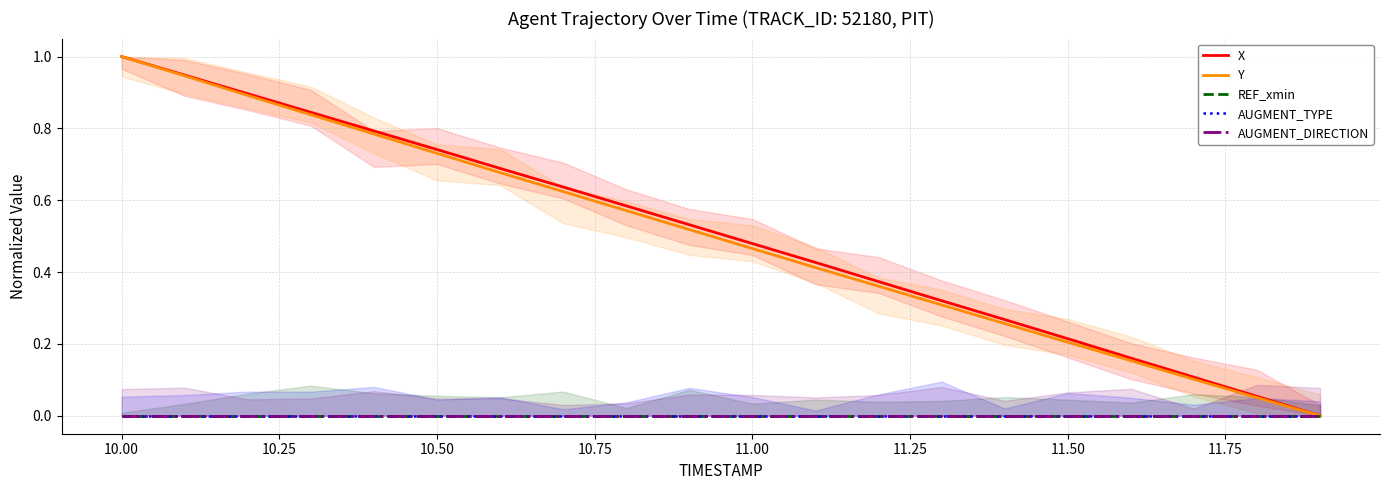

Reading right to left, transcribe all the data shown in this chart.

X: 0.0	0.1	0.1	0.2	0.2	0.3	0.3	0.4	0.4	0.5	0.5	0.6	0.6	0.7	0.7	0.8	0.8	0.9	0.9	1.0
Y: 0.0	0.1	0.1	0.2	0.2	0.3	0.3	0.4	0.4	0.5	0.5	0.6	0.6	0.7	0.7	0.8	0.8	0.9	0.9	1.0
REF_xmin: 0.0	0.0	0.0	0.0	0.0	0.0	0.0	0.0	0.0	0.0	0.0	0.0	0.0	0.0	0.0	0.0	0.0	0.0	0.0	0.0
AUGMENT_TYPE: 0.0	0.0	0.0	0.0	0.0	0.0	0.0	0.0	0.0	0.0	0.0	0.0	0.0	0.0	0.0	0.0	0.0	0.0	0.0	0.0
AUGMENT_DIRECTION: 0.0	0.0	0.0	0.0	0.0	0.0	0.0	0.0	0.0	0.0	0.0	0.0	0.0	0.0	0.0	0.0	0.0	0.0	0.0	0.0